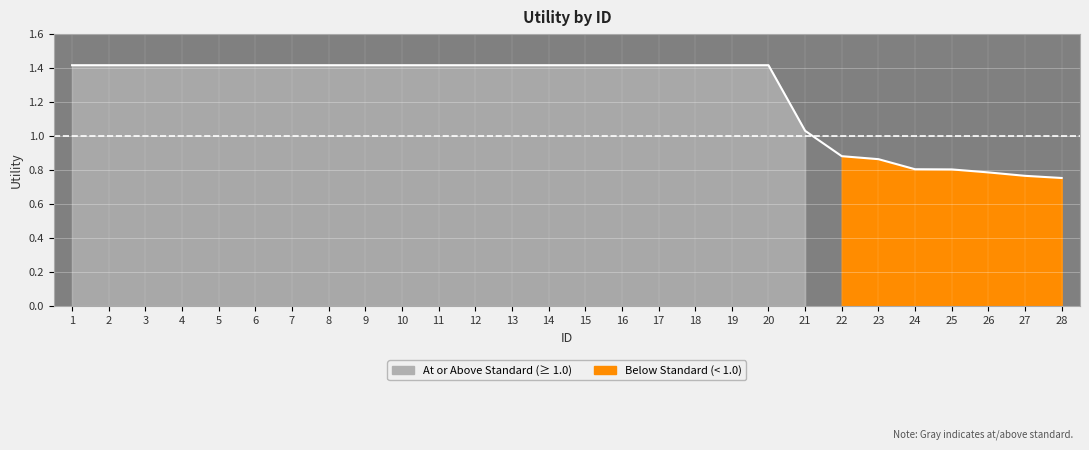

True or false: the data has more than 0 interior local peaks.

False